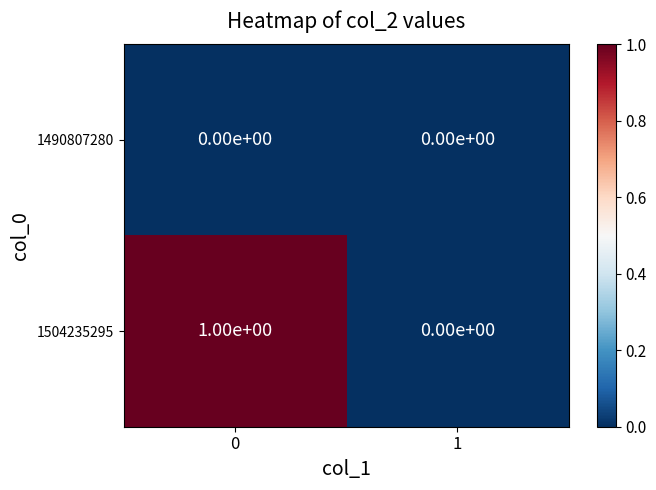

Reading left to right, transcribe all the data shown in this chart.

1490807280: 0	0
1504235295: 1	0